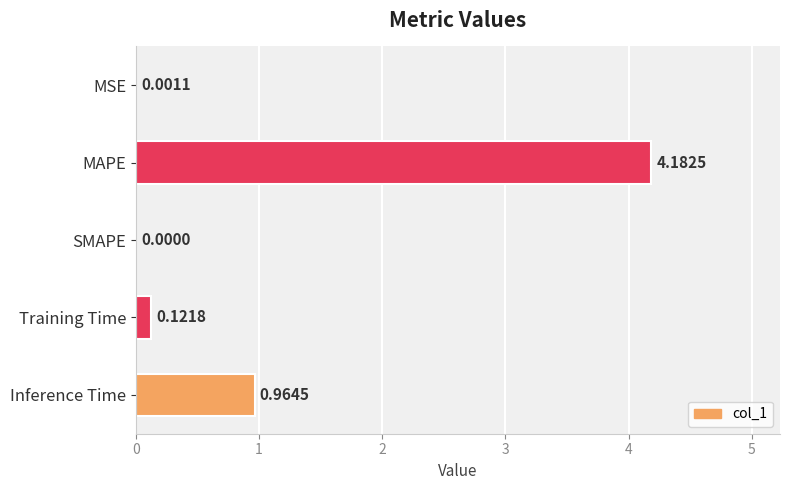

What is the sum of all values?

5.3